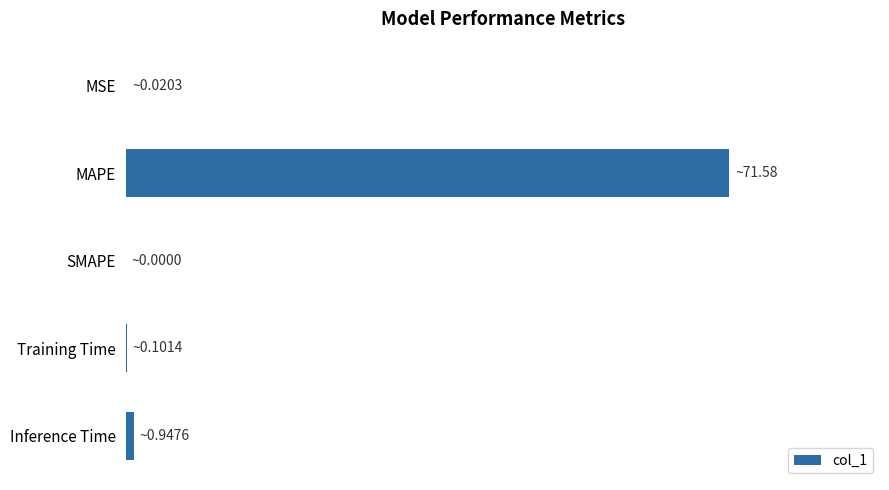

Are the bars horizontal?

Yes